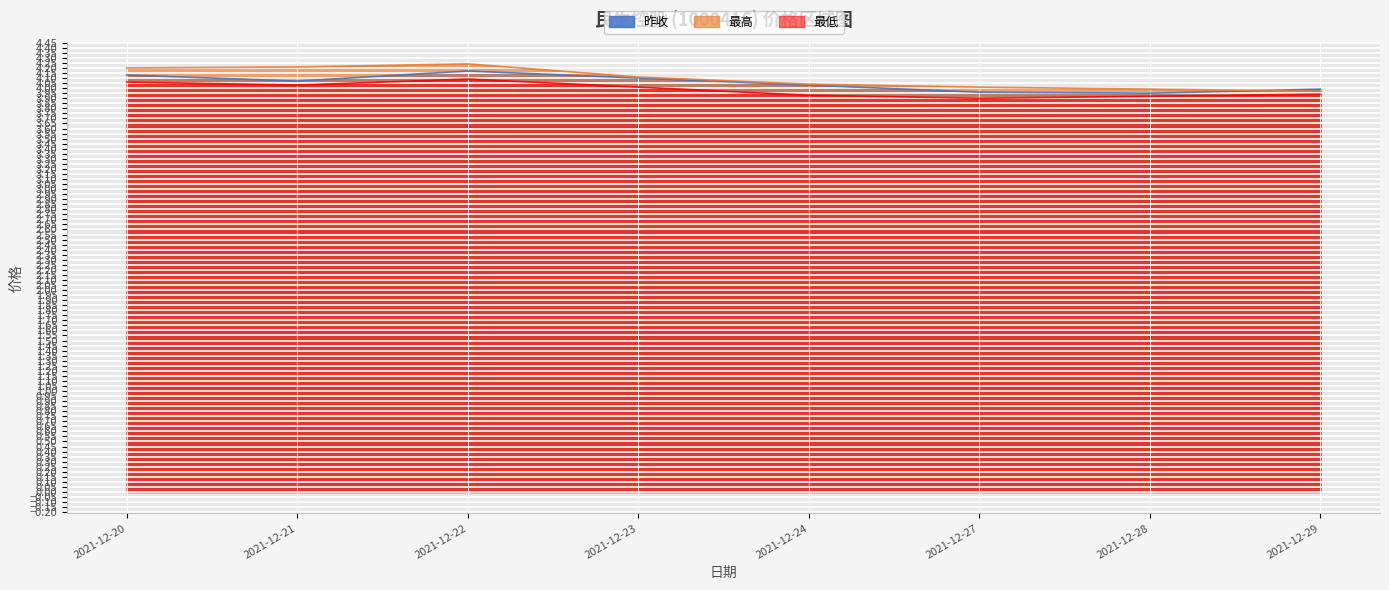

After their last crossing, which series has the higher values: 最高 or 昨收?

昨收